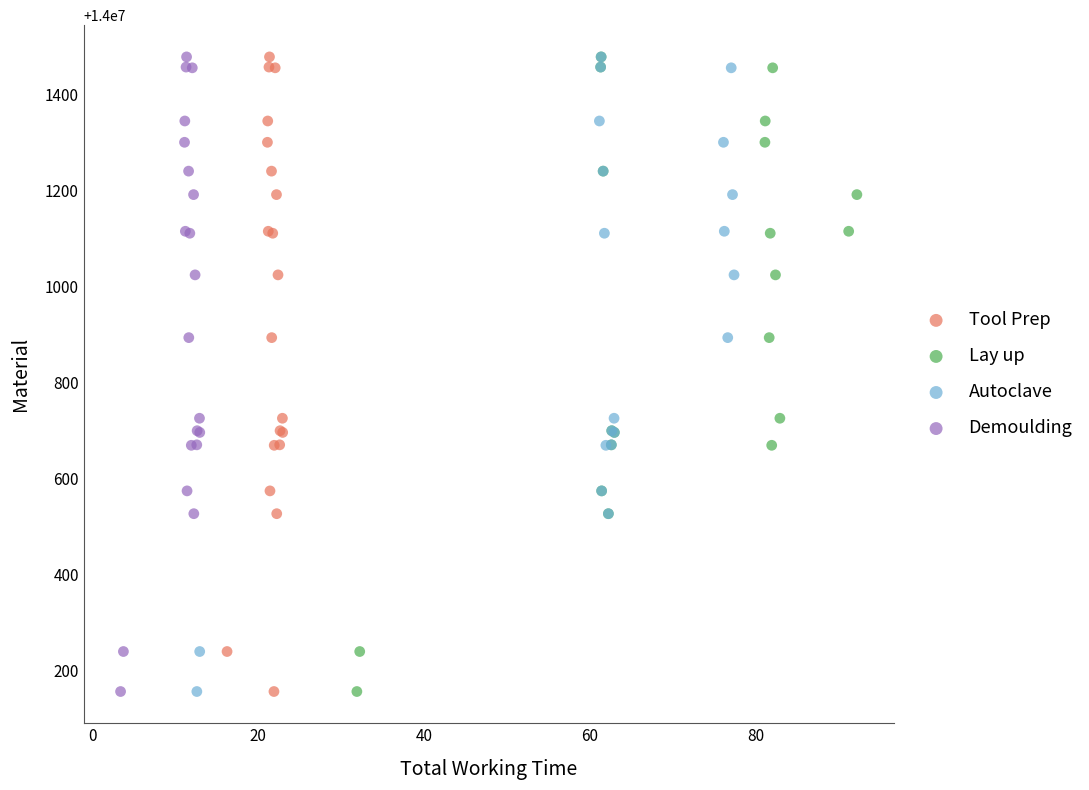

What are all the series names shown in the legend?

Tool Prep, Lay up, Autoclave, Demoulding